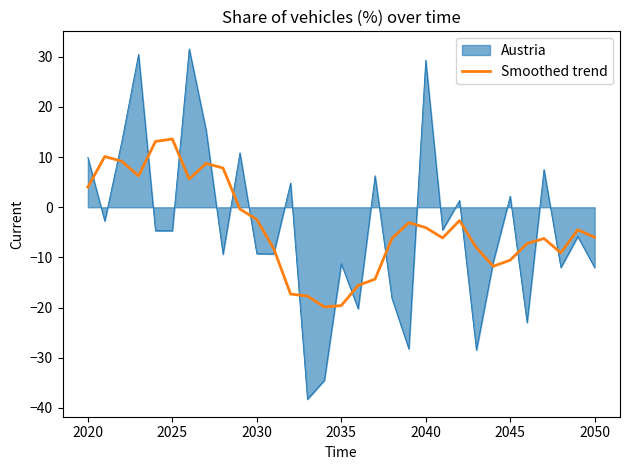

What is the difference between the maximum and minimum values in the Austria series?

69.8